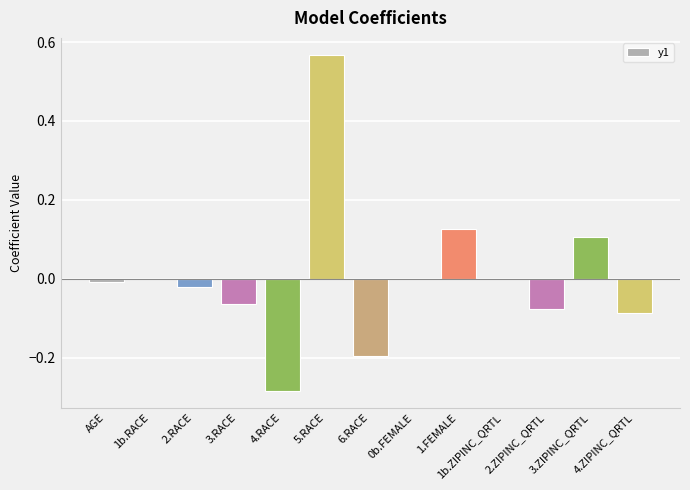

Which category has the highest value across all series?

5.RACE